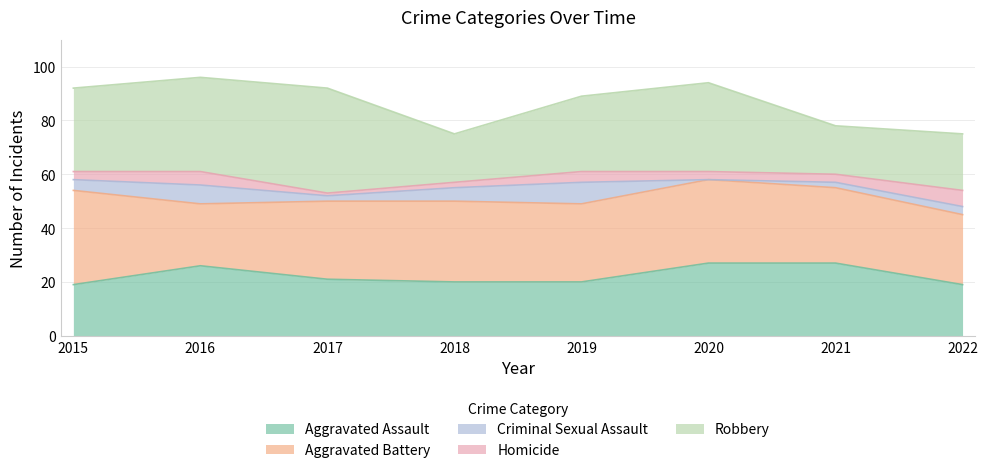

What is the value of the Criminal Sexual Assault point at the 4th from the left?

5